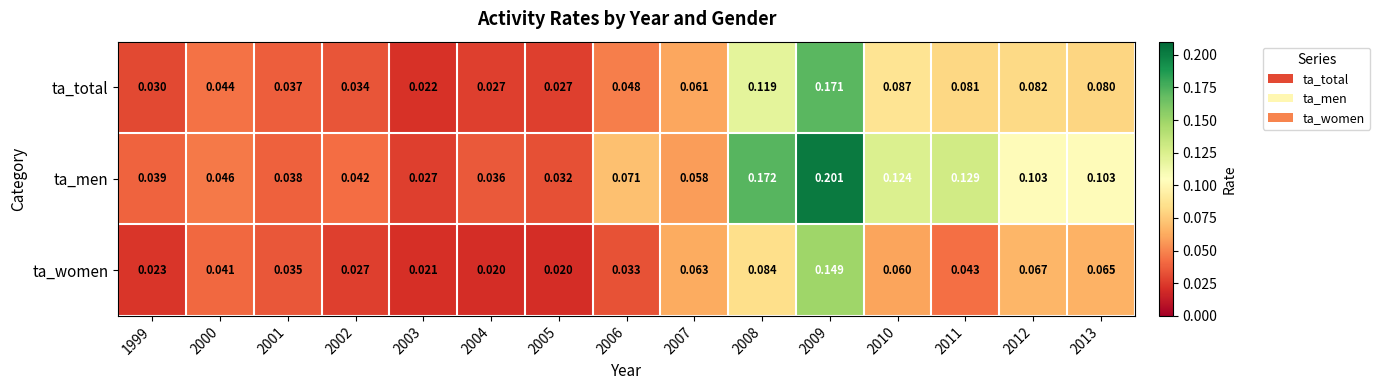

Rank the series by their maximum value, from lowest to highest.

ta_women, ta_total, ta_men